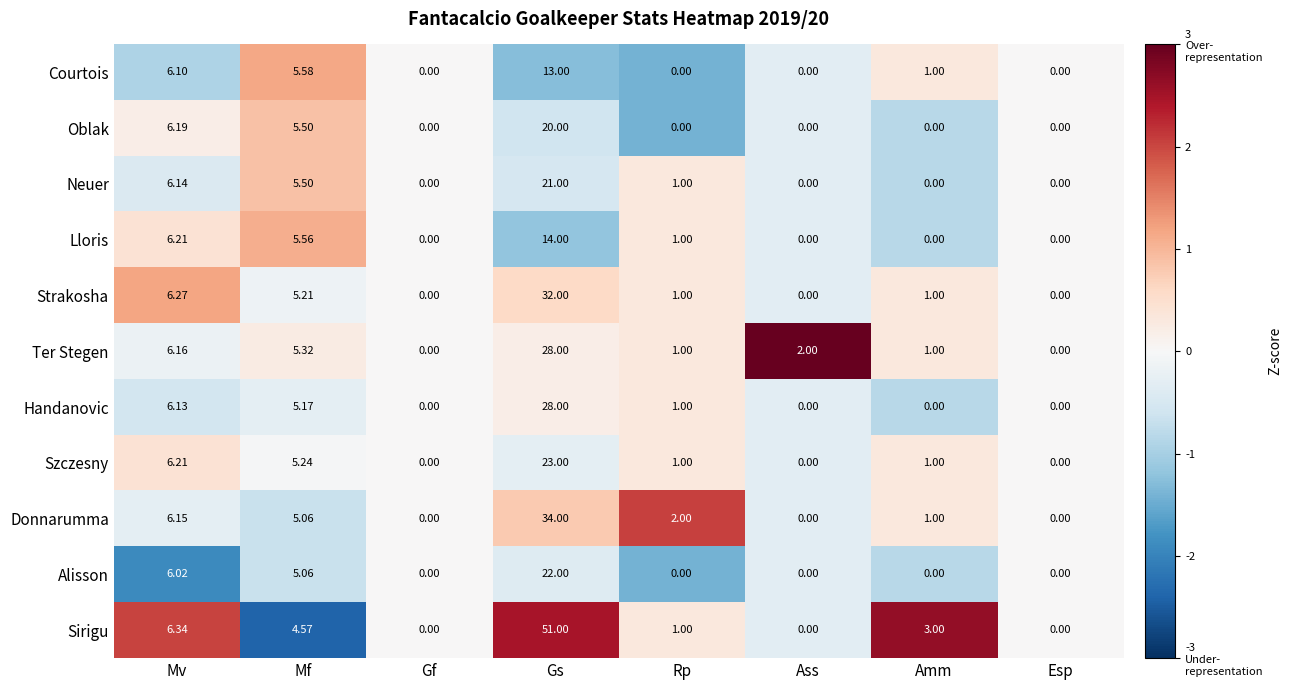

Which series has the largest total across all categories?

Sirigu